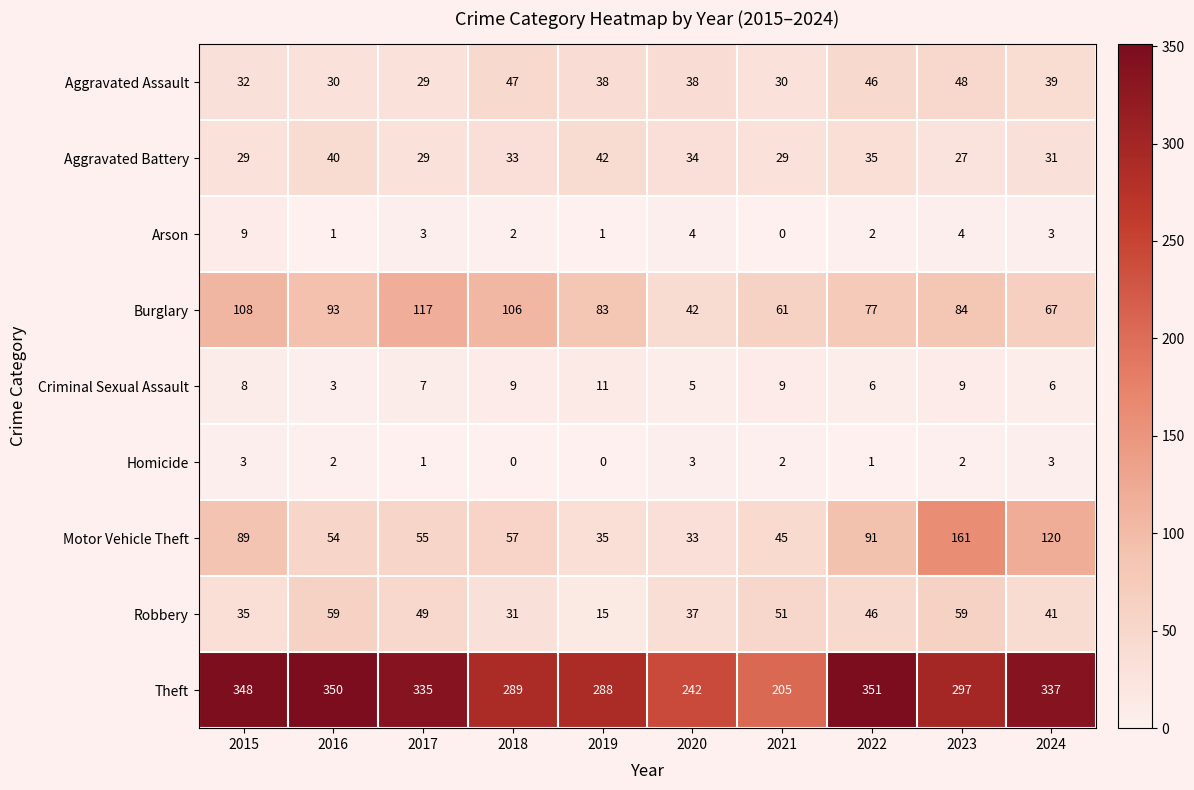

List the series in order of their peak value, highest first.

Theft, Motor Vehicle Theft, Burglary, Robbery, Aggravated Assault, Aggravated Battery, Criminal Sexual Assault, Arson, Homicide